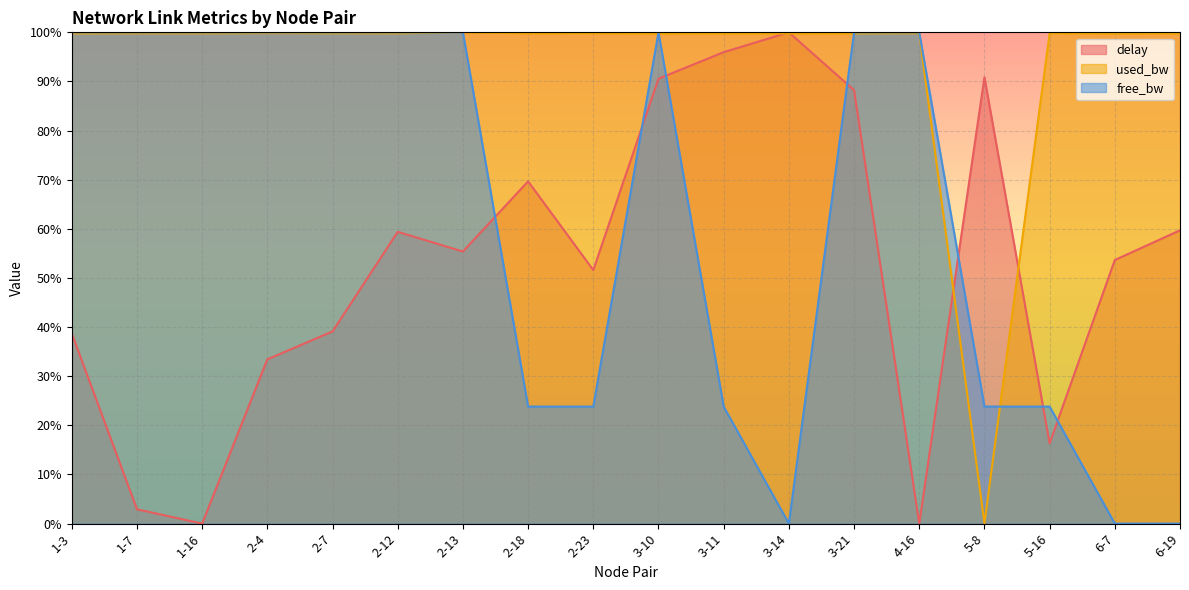

Between which two adjacent categories do free_bw and used_bw first intersect?

2-12 and 2-13